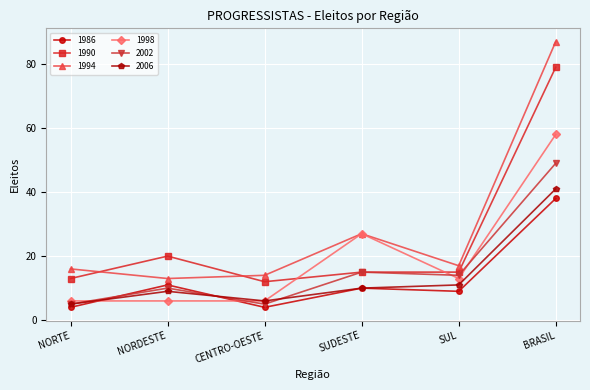

At which category is the sum across all series the highest?

BRASIL